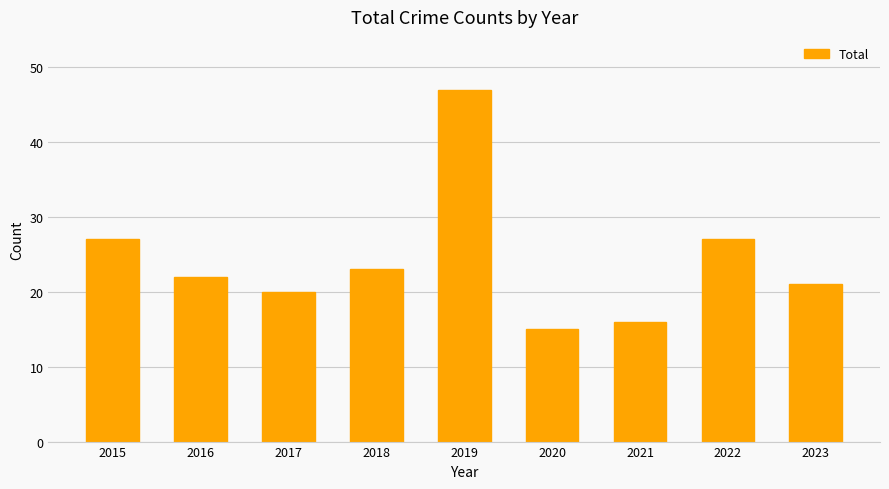

At which category does the chart reach its minimum across all series?

2020